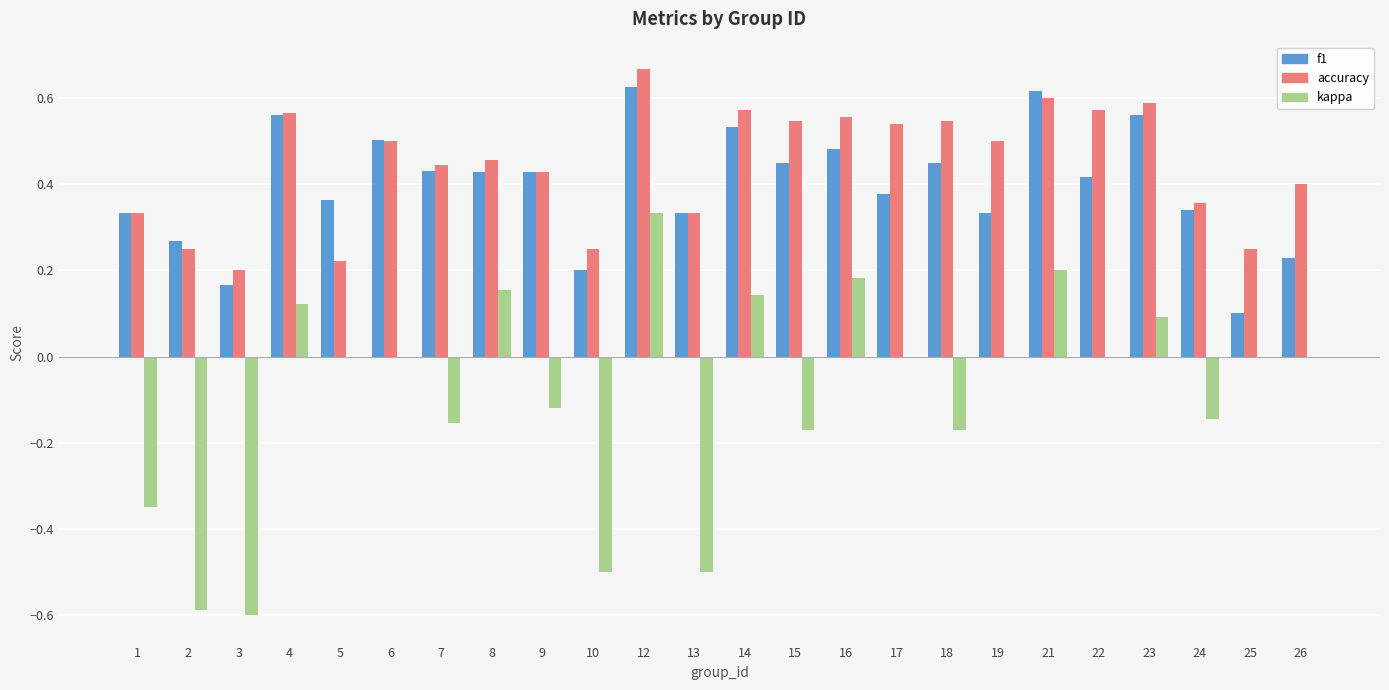

The kappa series shows -0.0 at 24. True or false?

False